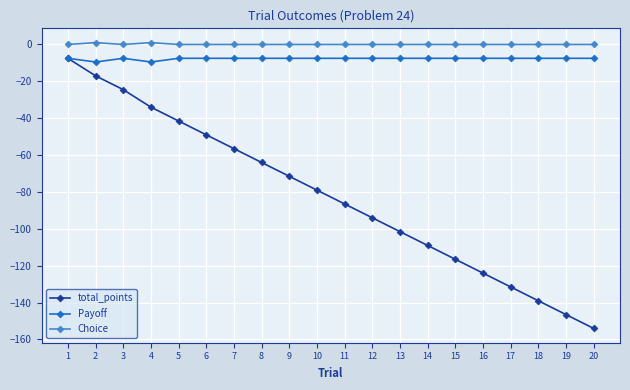

Is it true that total_points equals -41.5 at 5?

True